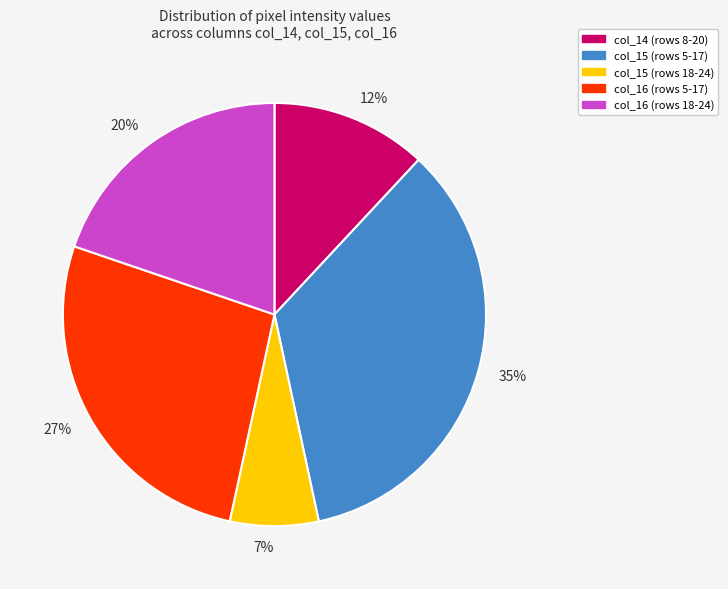

To the nearest percent, what is the difference between the largest and smallest slice percentages?

28%